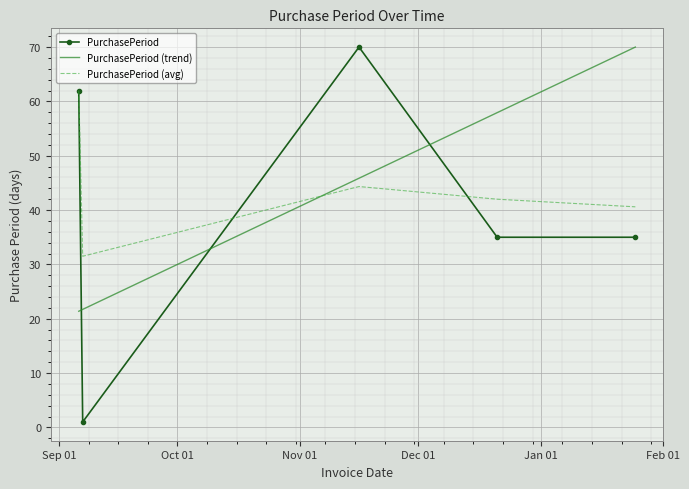

True or false: PurchasePeriod (avg) and PurchasePeriod (trend) intersect in this chart.

True